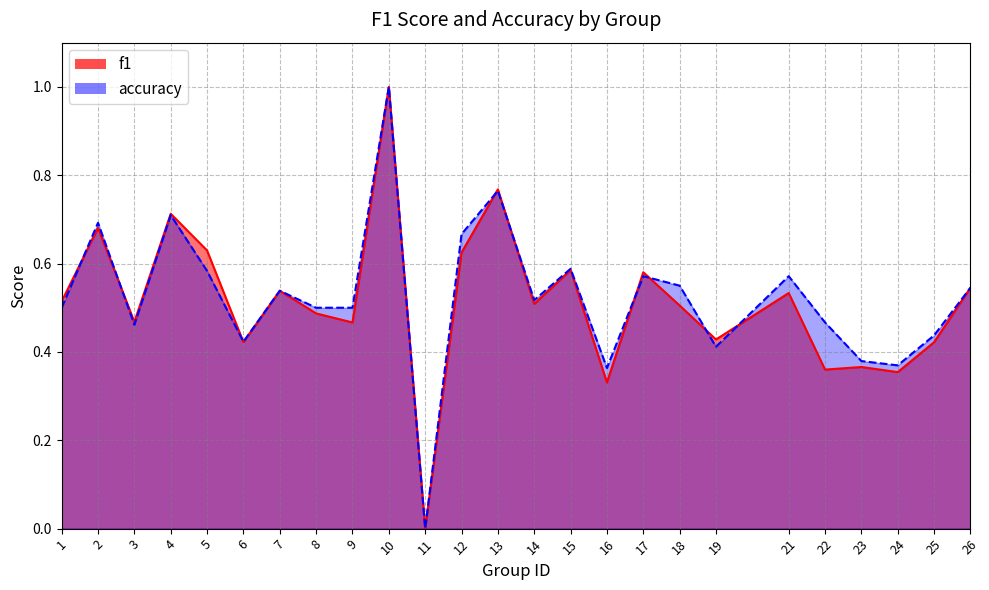

Reading right to left, what are all the values shown in this chart?

f1: 0.5	0.4	0.4	0.4	0.4	0.5	0.4	0.5	0.6	0.3	0.6	0.5	0.8	0.6	0.0	1.0	0.5	0.5	0.5	0.4	0.6	0.7	0.5	0.7	0.5
accuracy: 0.5	0.4	0.4	0.4	0.5	0.6	0.4	0.6	0.6	0.4	0.6	0.5	0.8	0.7	0.0	1.0	0.5	0.5	0.5	0.4	0.6	0.7	0.5	0.7	0.5